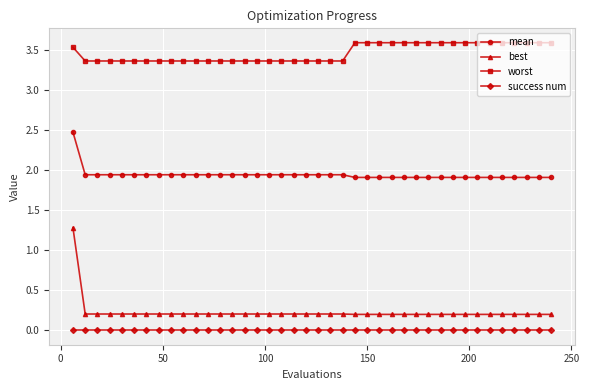

True or false: success num and best intersect in this chart.

False